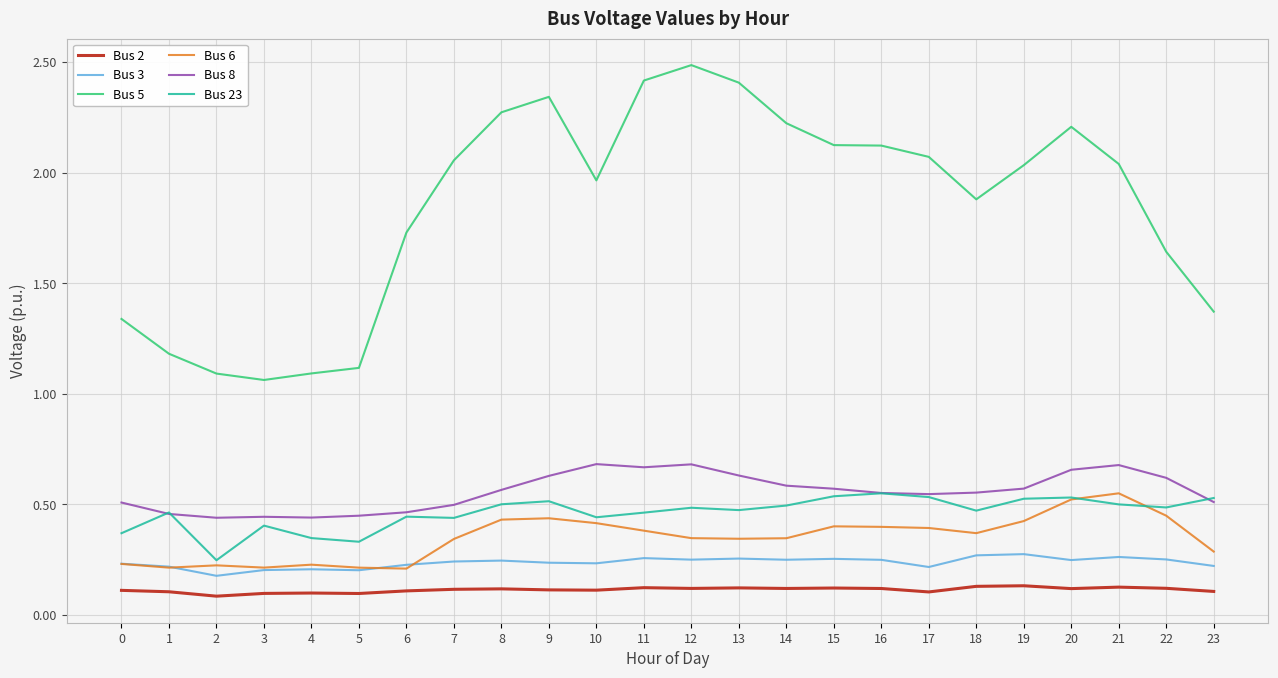

True or false: Bus 2 and Bus 6 cross at least once.

False